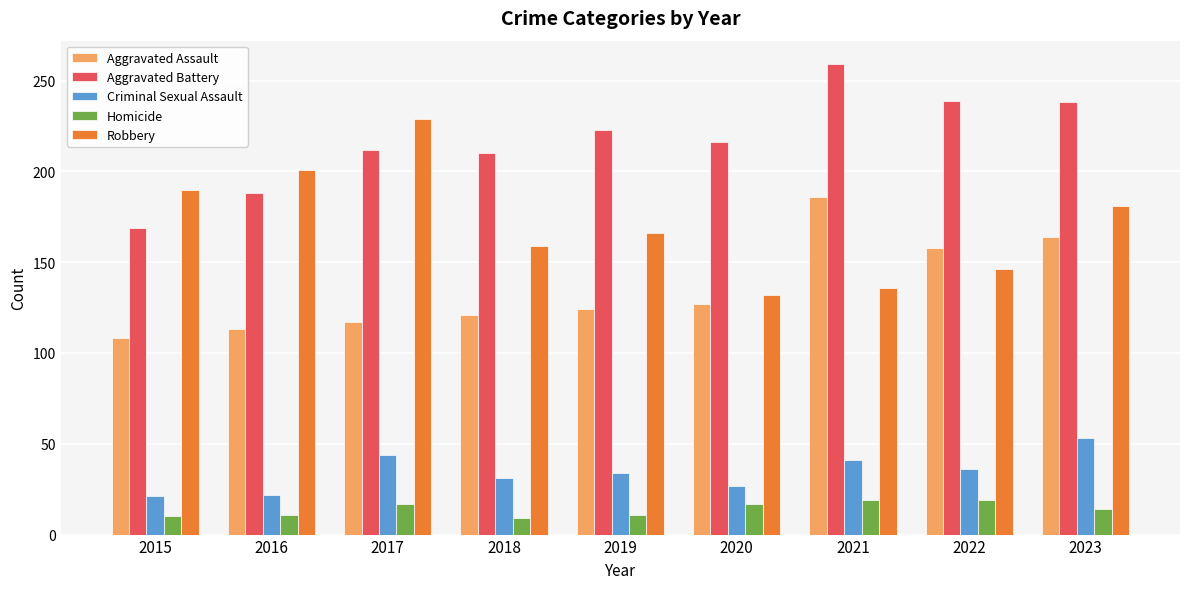

Where is Homicide nearest to the value 14?

2023